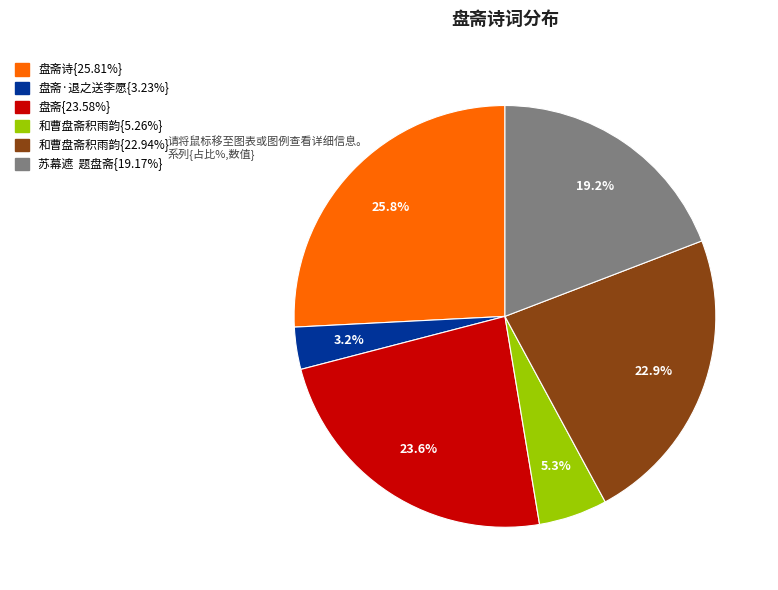

Does any single category account for the majority?

No